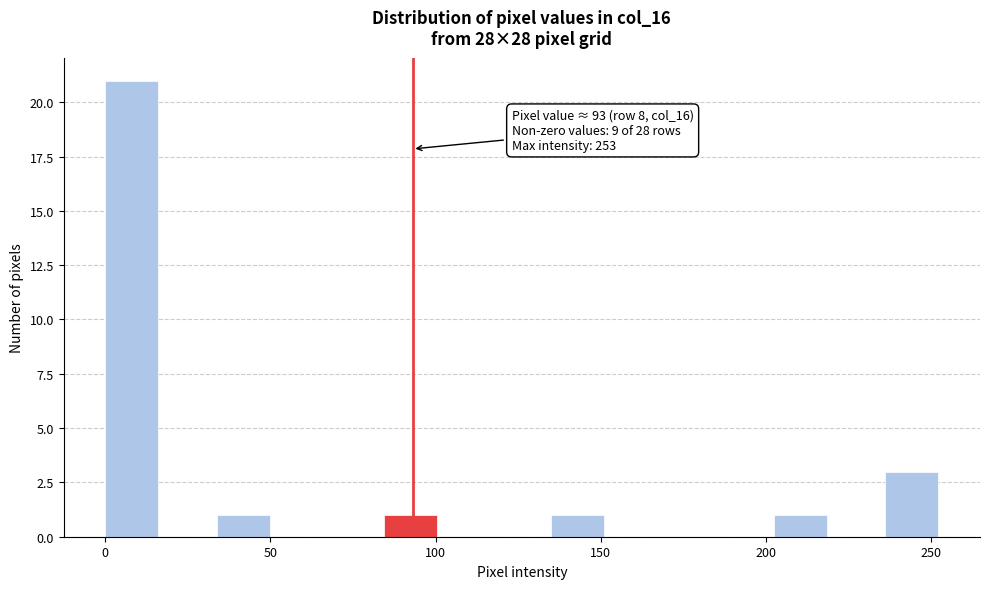

Read against the x-axis, roughly where is the centre of the tallest bar?

10